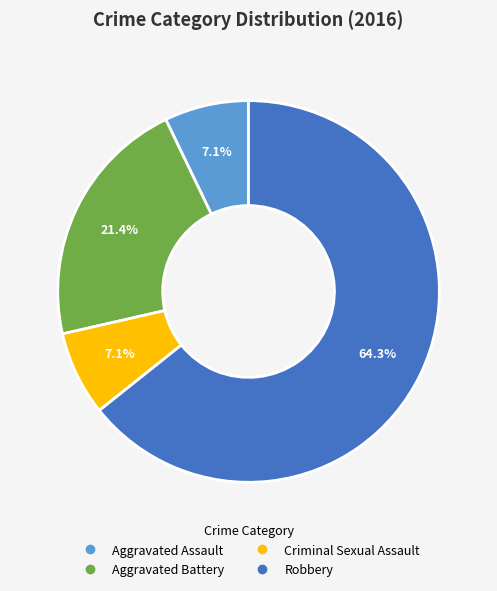

Combined, do Aggravated Battery and Criminal Sexual Assault account for over 50%?

No